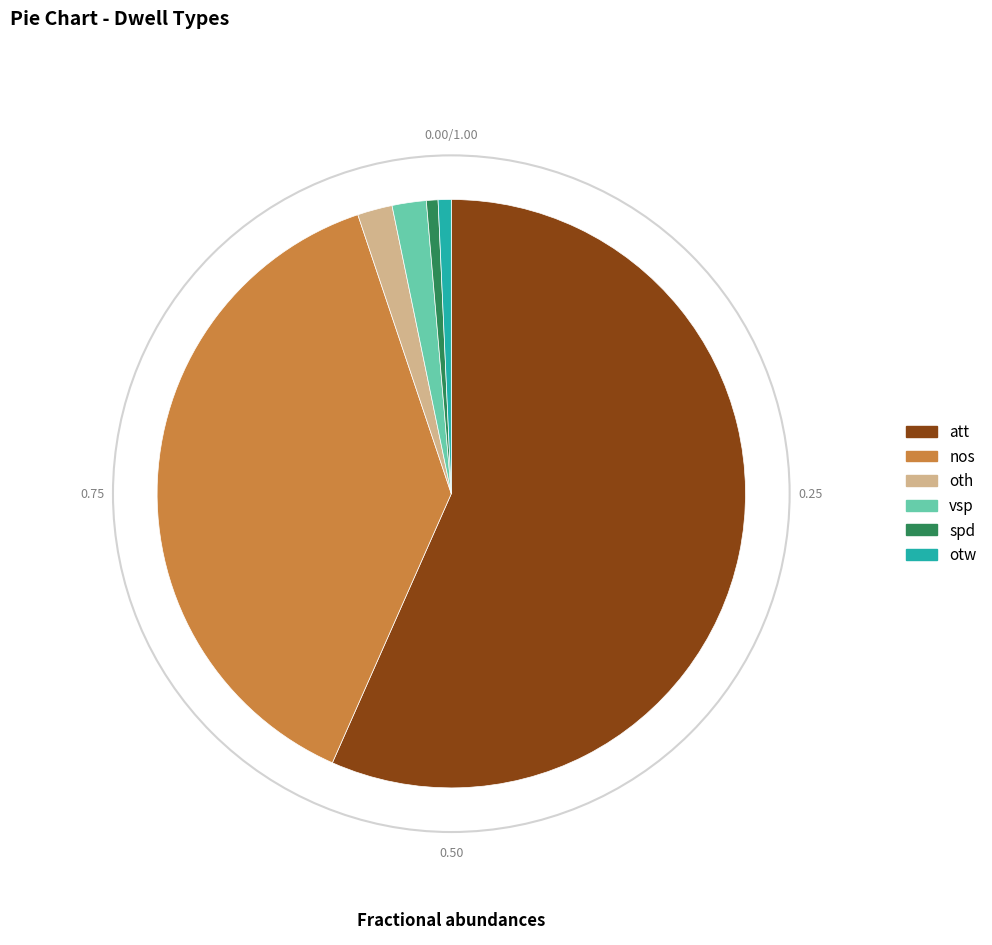

Do nos and spd together represent more than half of the pie?

No